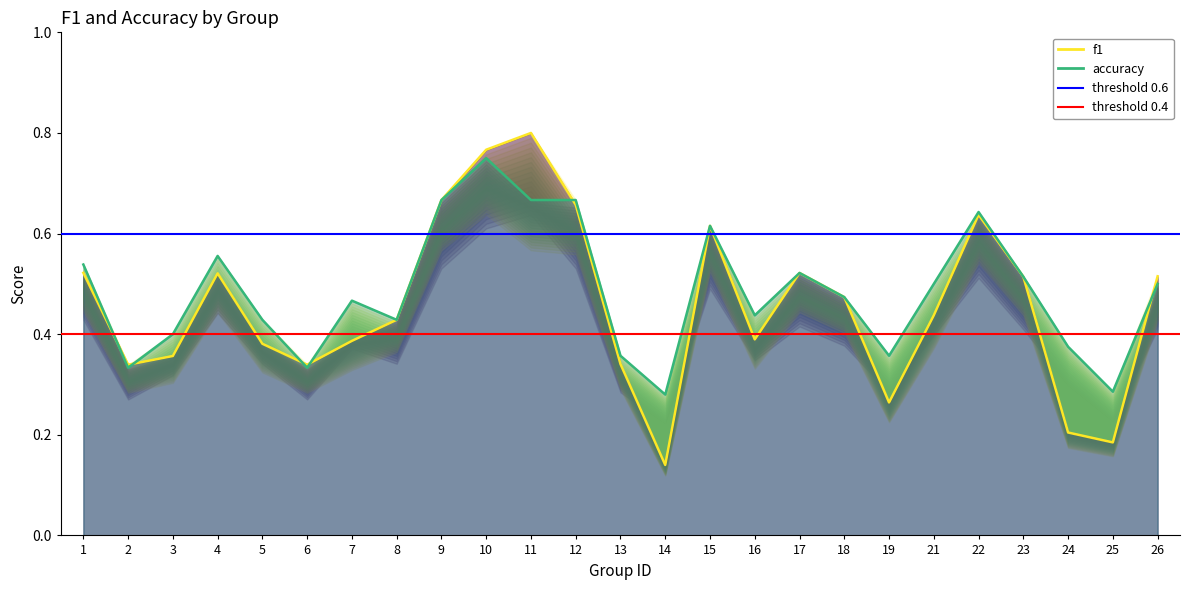

After their last crossing, which series has the higher values: f1 or accuracy?

f1